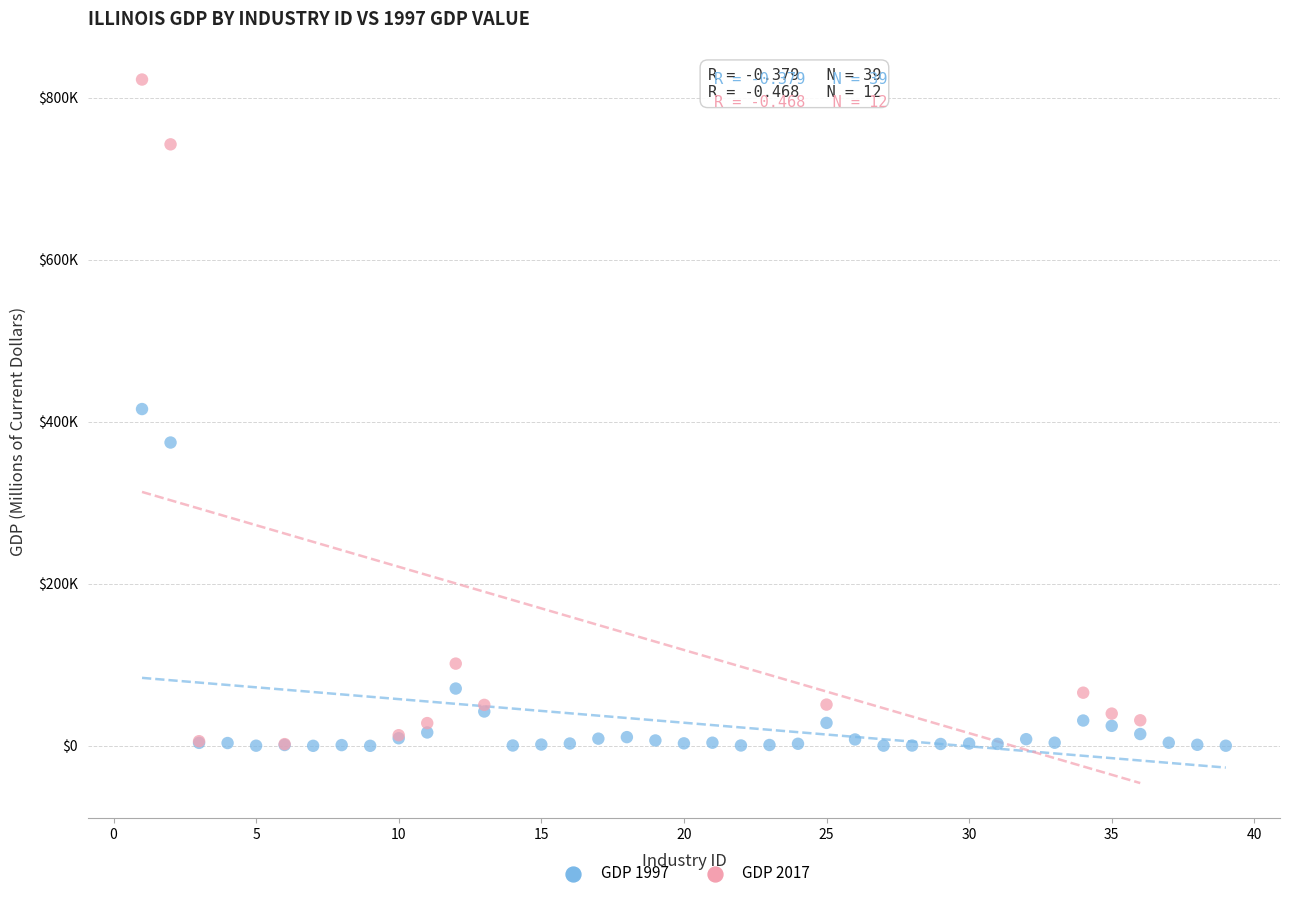

What are all the series names shown in the legend?

GDP 1997, GDP 2017